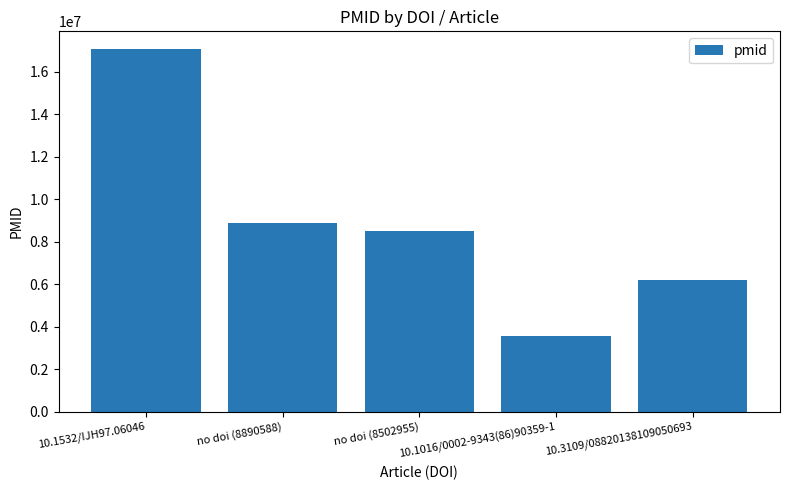

Reading left to right, extract all data points from this chart.

10.1532/IJH97.06046=17050195	no doi (8890588)=8890588	no doi (8502955)=8502955	10.1016/0002-9343(86)90359-1=3535495	10.3109/08820138109050693=6169630